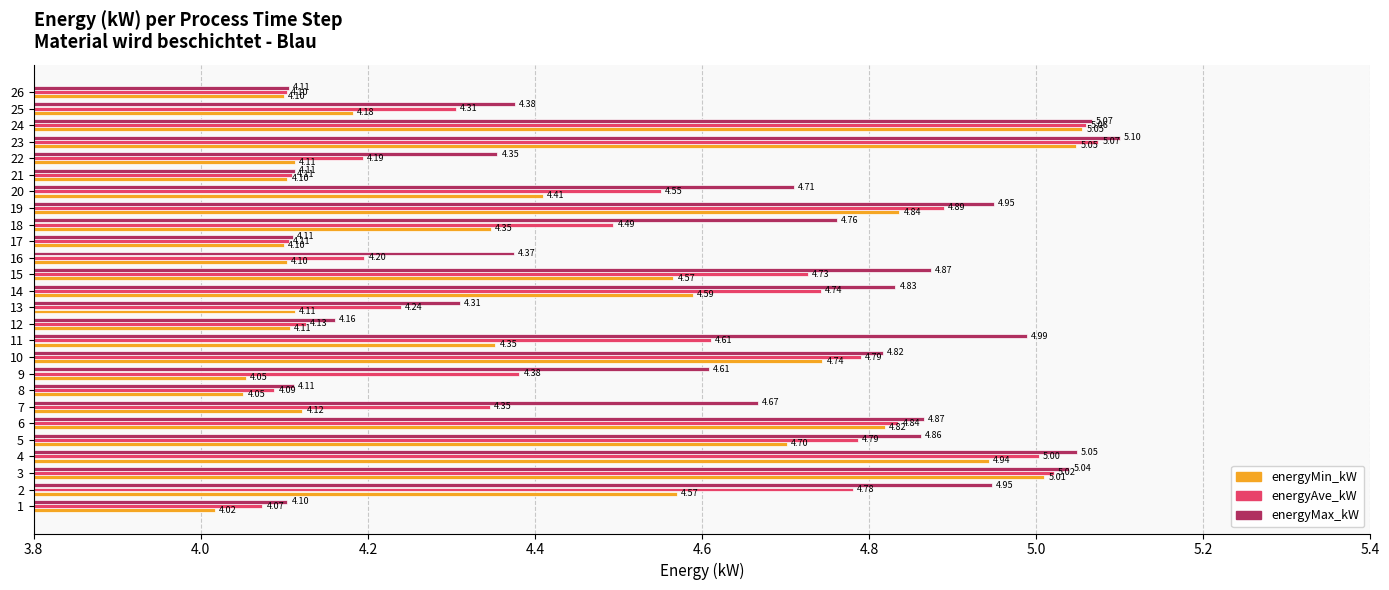

Rank the series at 25 from lowest to highest value.

energyMin_kW, energyAve_kW, energyMax_kW